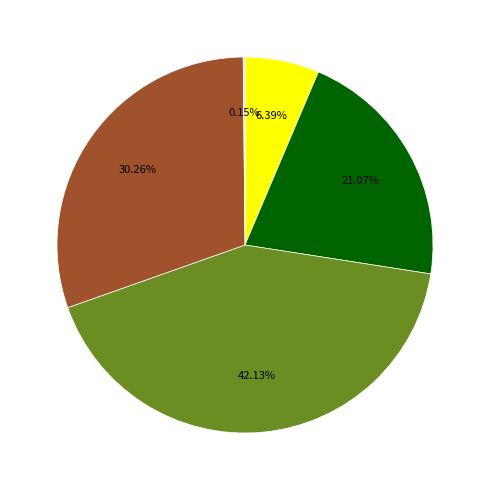

Is there any slice that represents more than half of the pie?

No